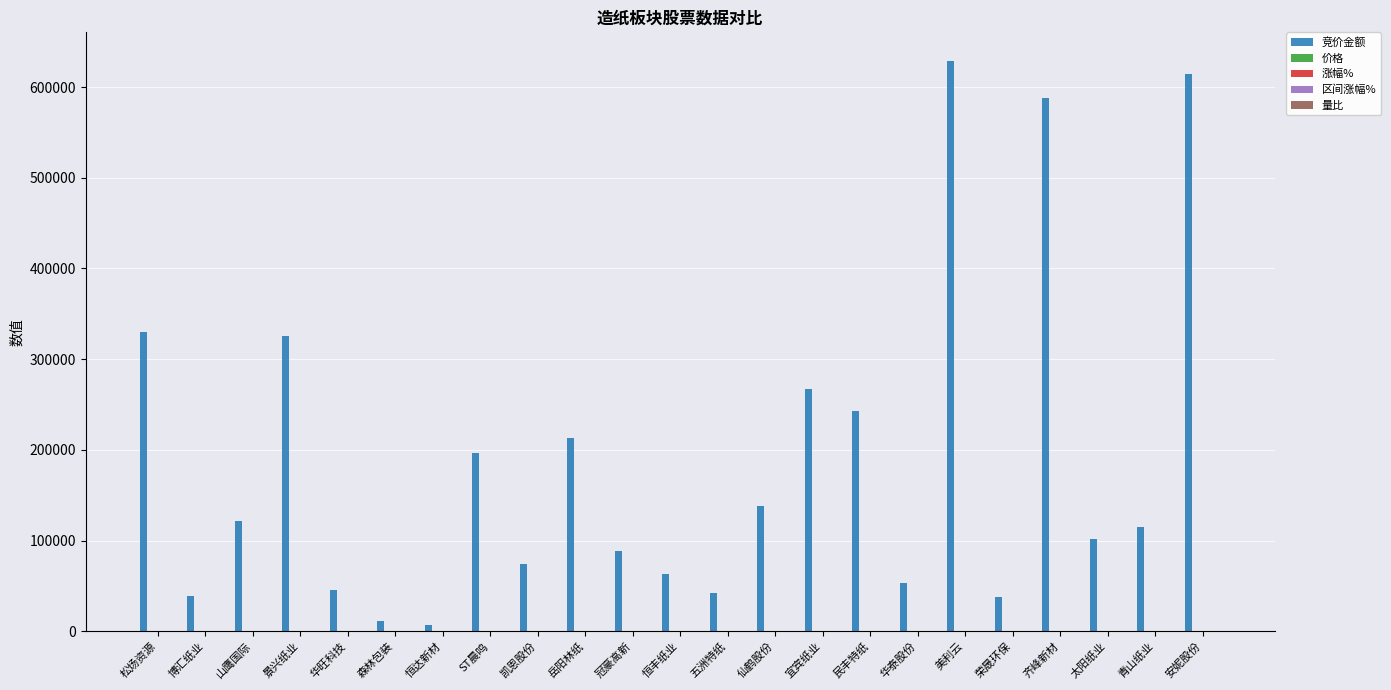

What is the maximum value shown in the chart?

628875.0